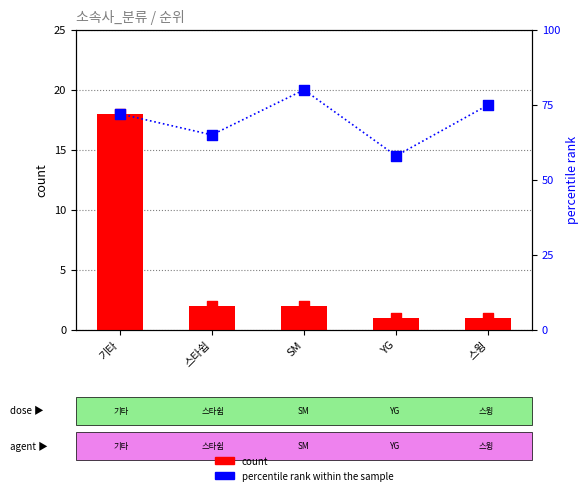

Is the value of count at 스윙 greater than the value of percentile rank within the sample at 스윙?

No